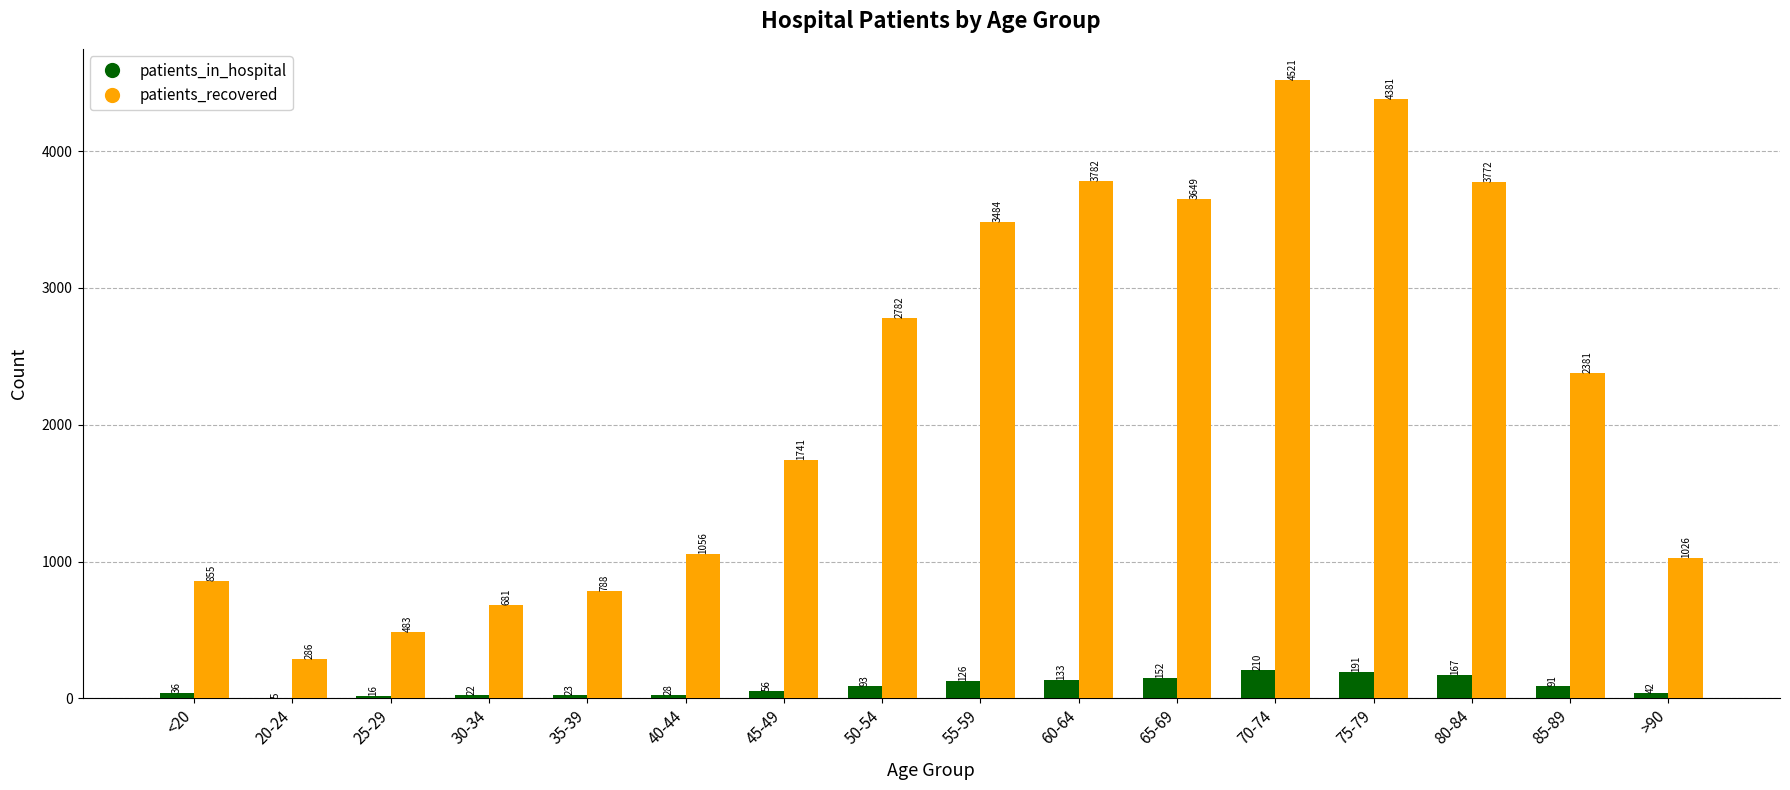

What is the sum of all patients_recovered values?

35668